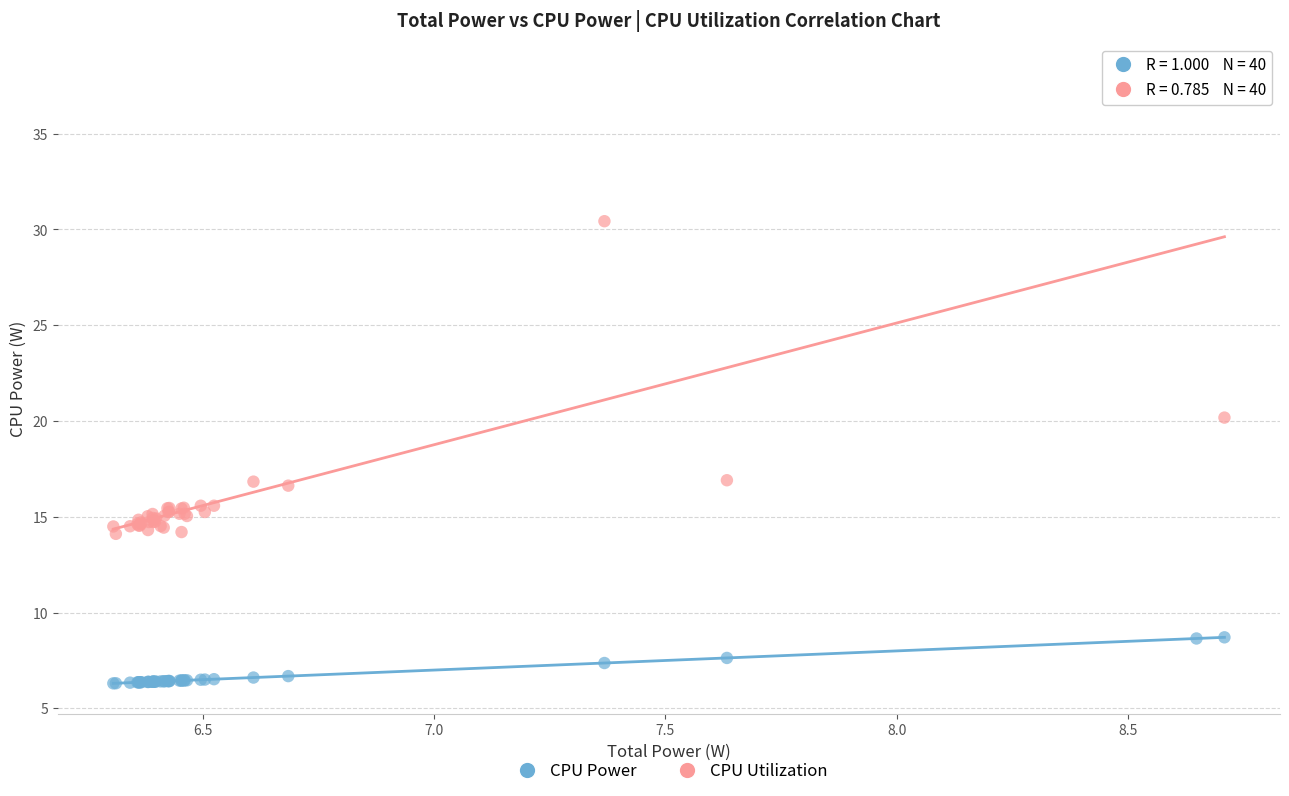

Across all series, what Y value is closest to 22?

20.2